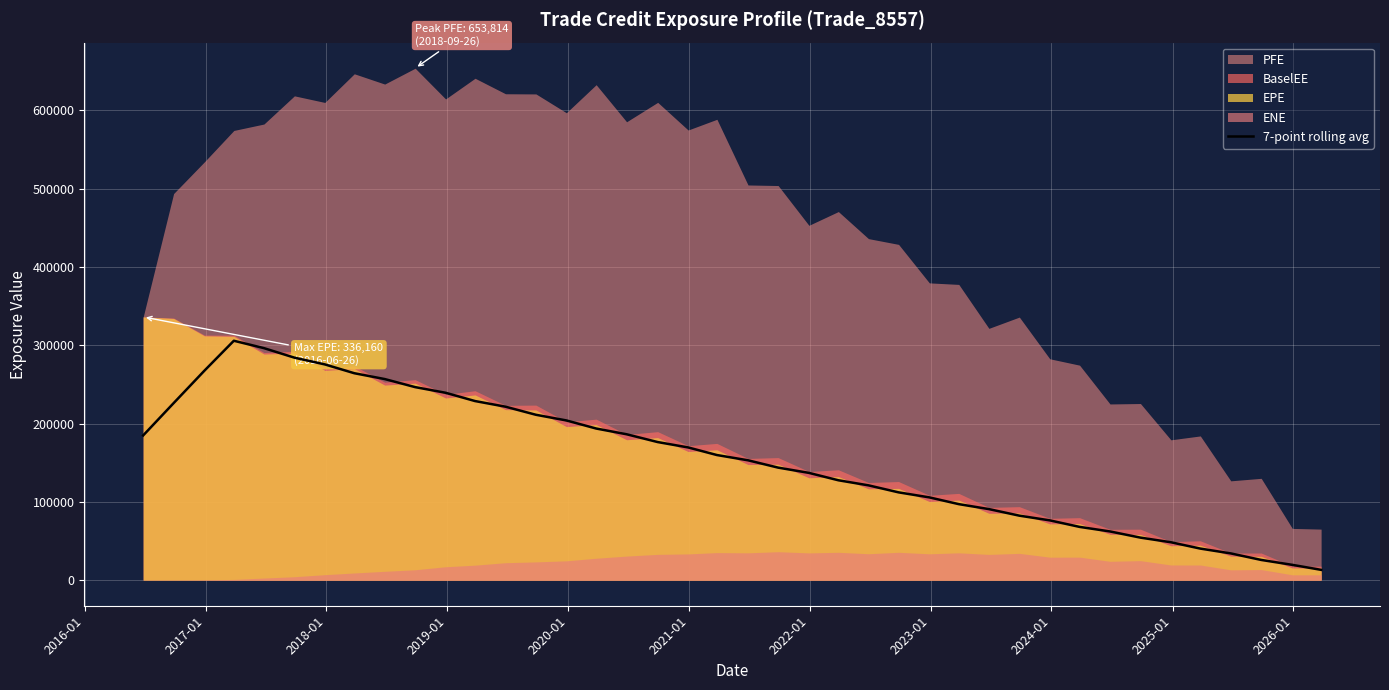

What is the maximum value for 7-point rolling avg?

305745.3